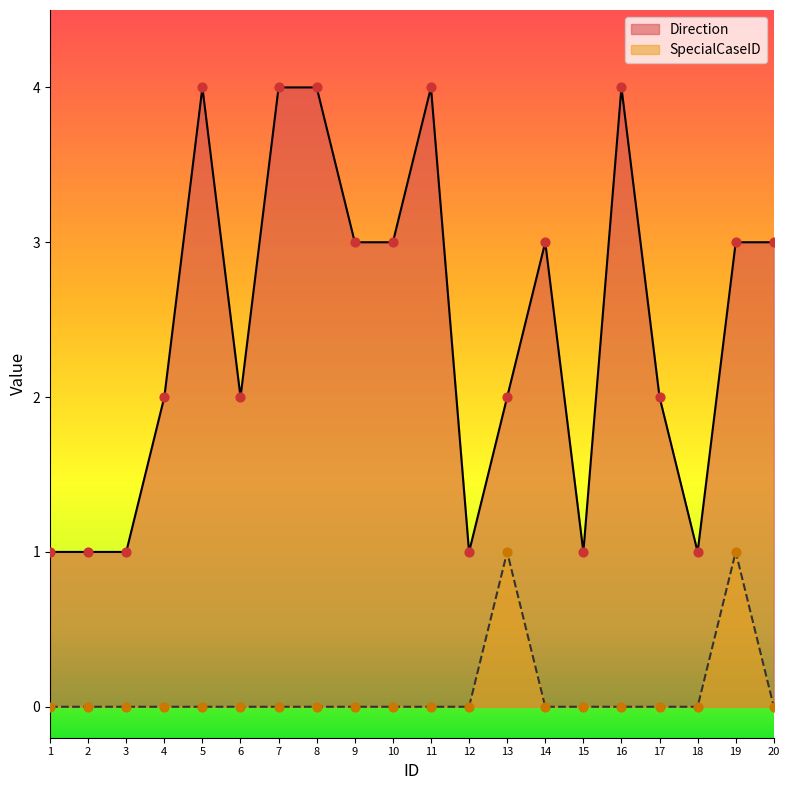

What is the total value across all series at 12?

1